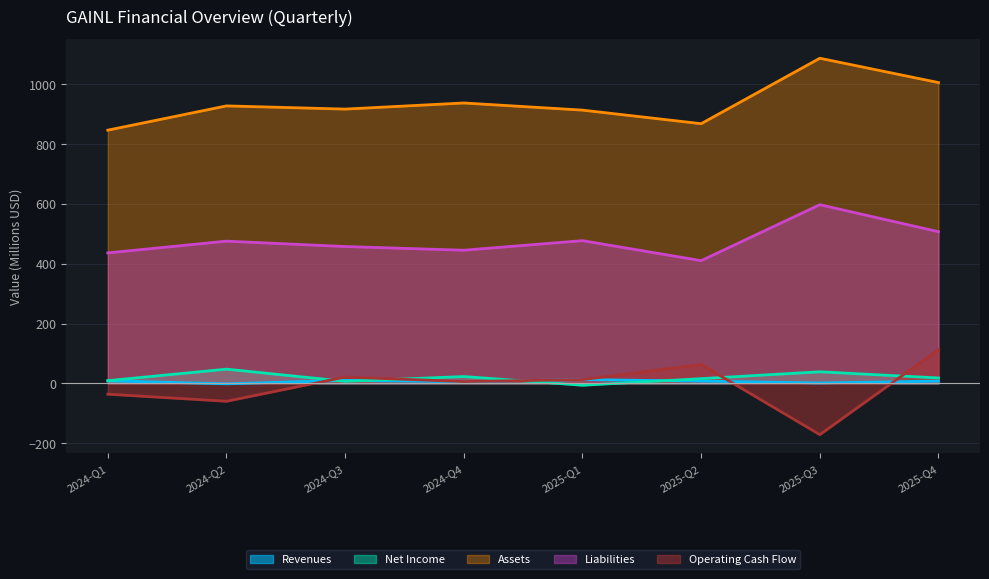

What is the average value of the Assets series?

938.5